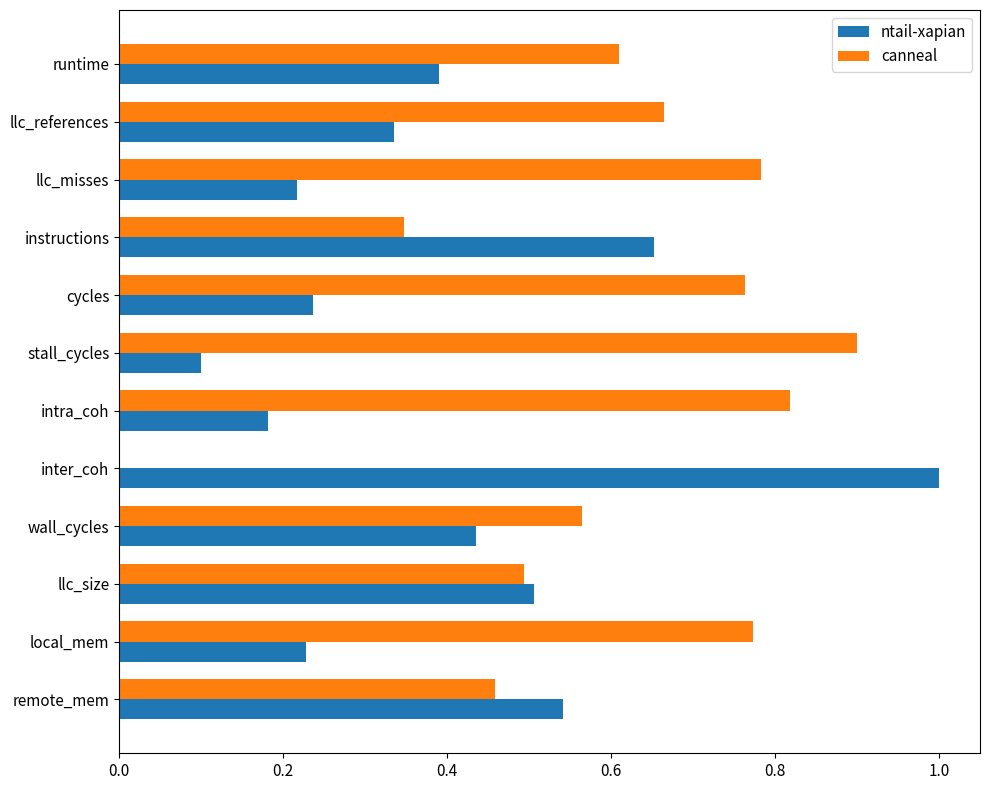

Which category has the highest value across all series?

inter_coh